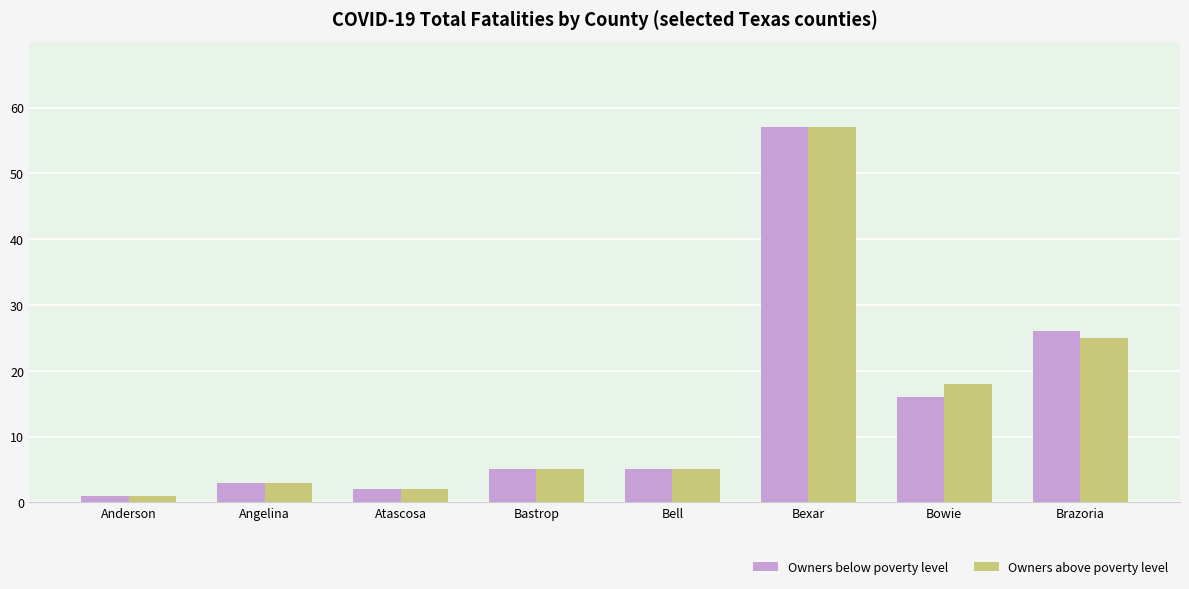

The Owners below poverty level series shows 25 at Bowie. True or false?

False